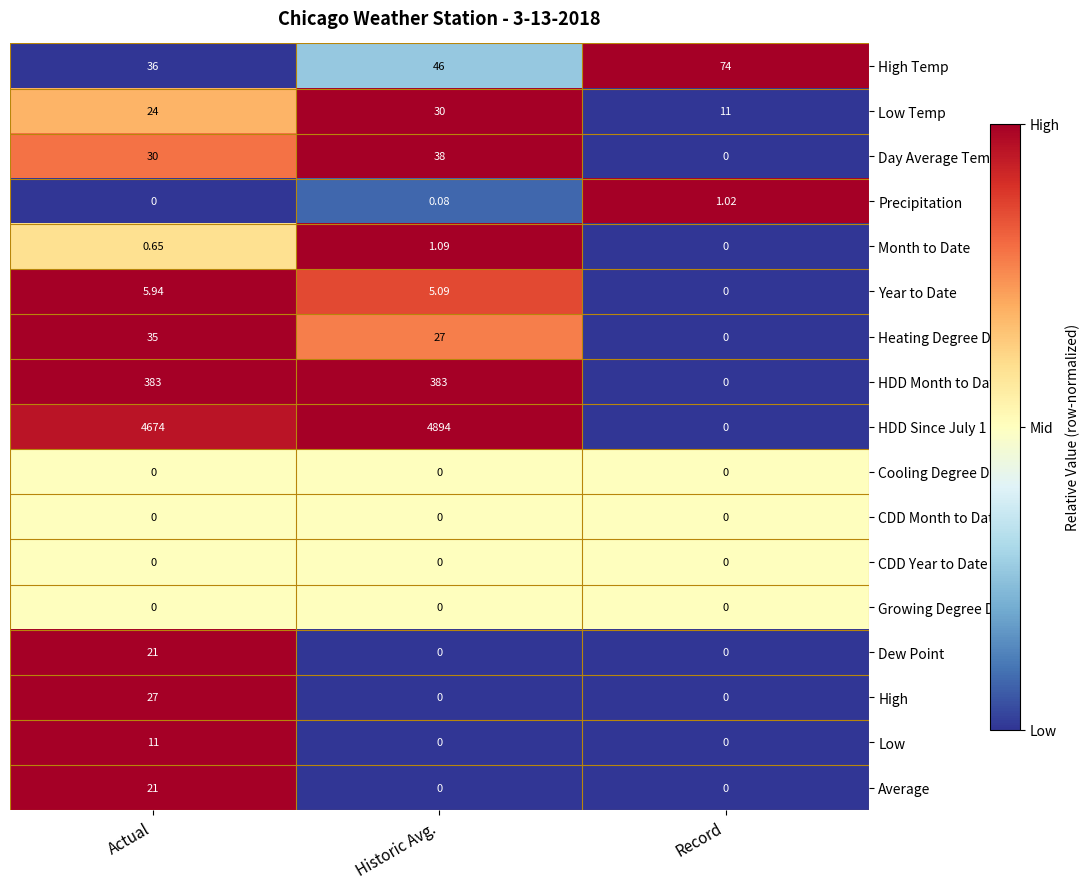

Where is HDD Since July 1 nearest to the value 2447?

Actual